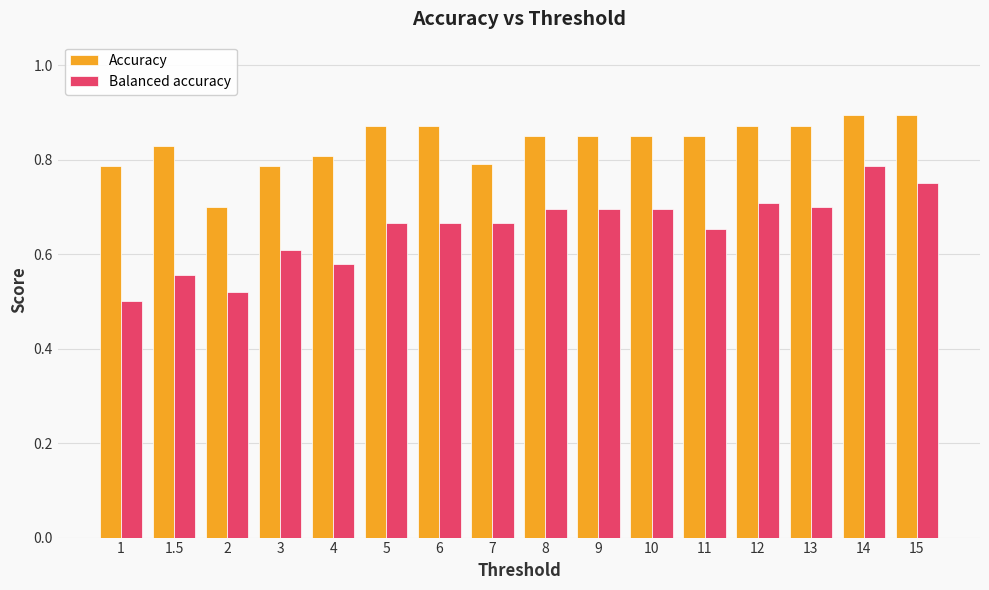

At 3, list the series in order from largest to smallest.

Accuracy, Balanced accuracy